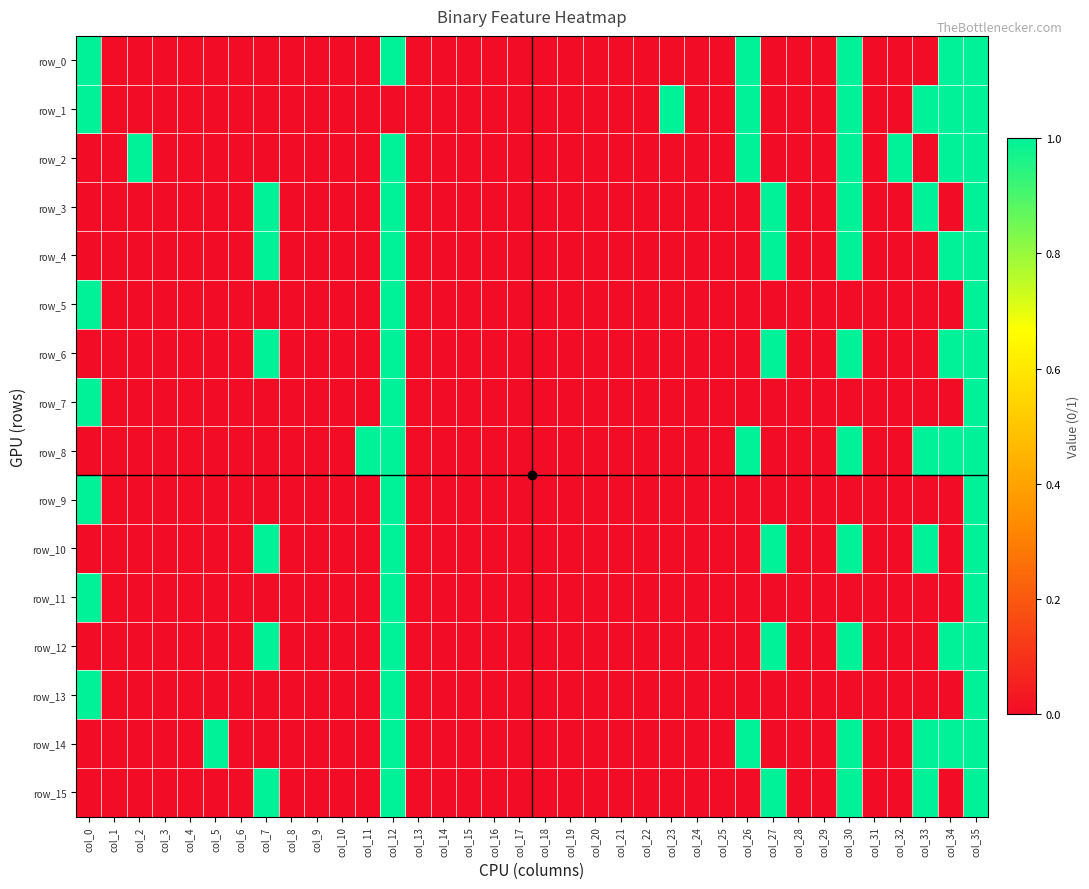

Which category has the lowest value in the row_10 series?

col_0